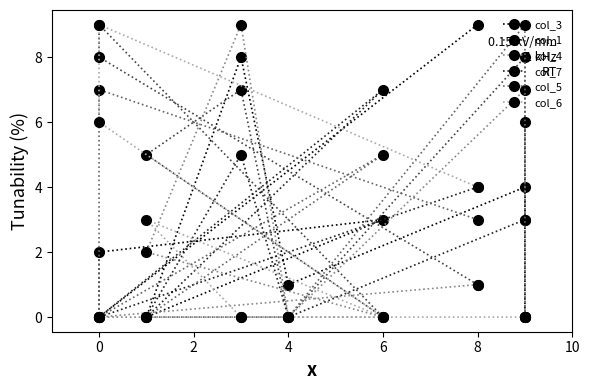

What is the label of the 4th point from the right?

8